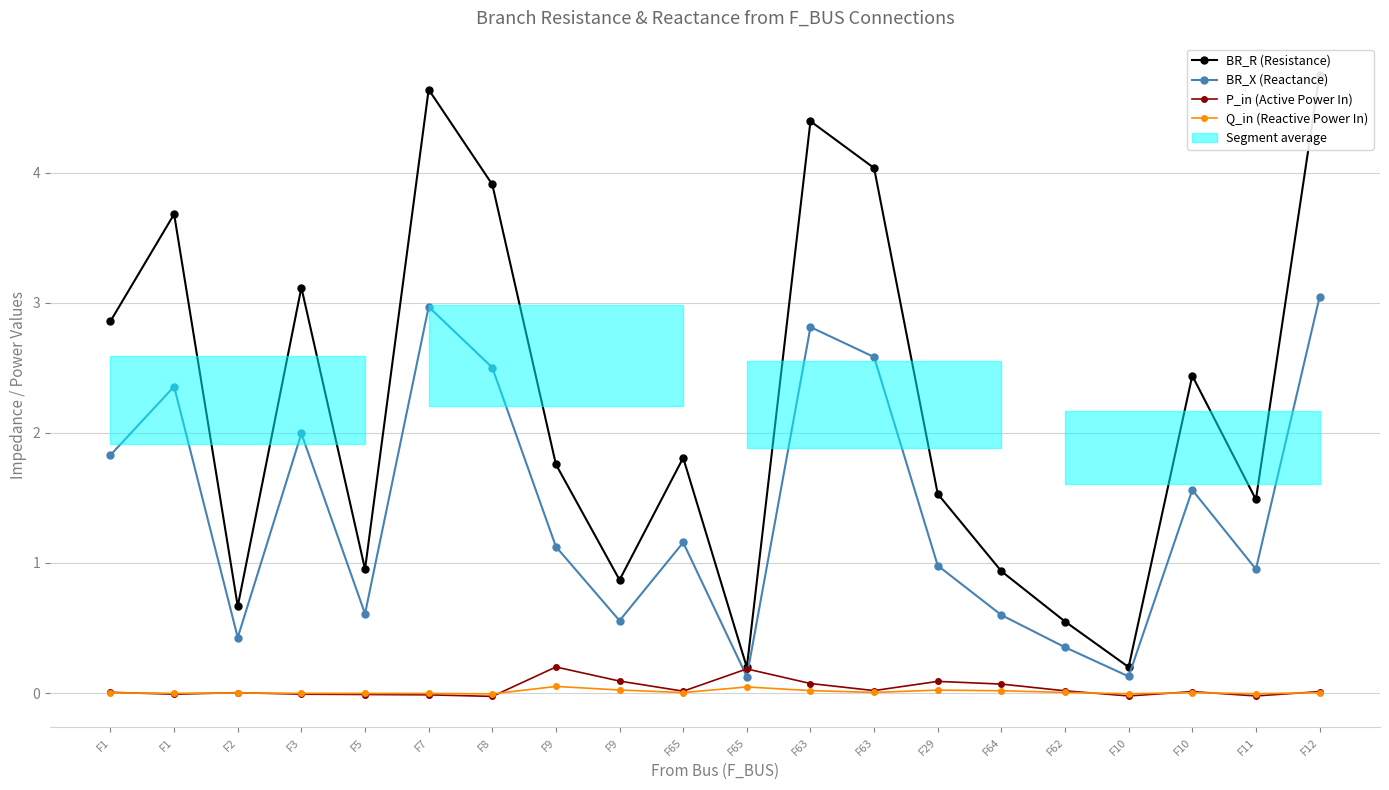

How many data points in P_in (Active Power In) are above 0?

13